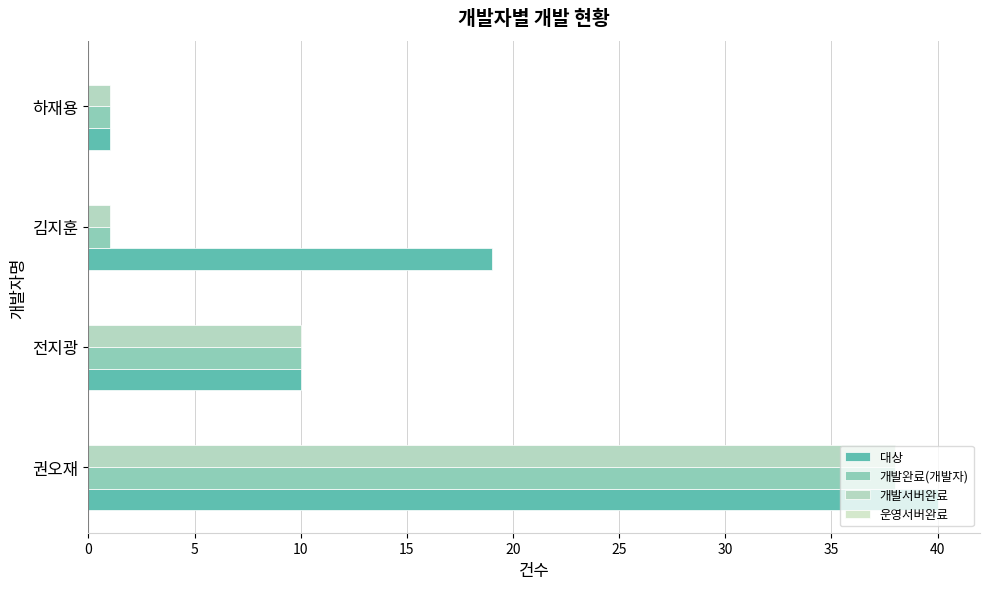

Which series has the largest range (max minus min)?

대상